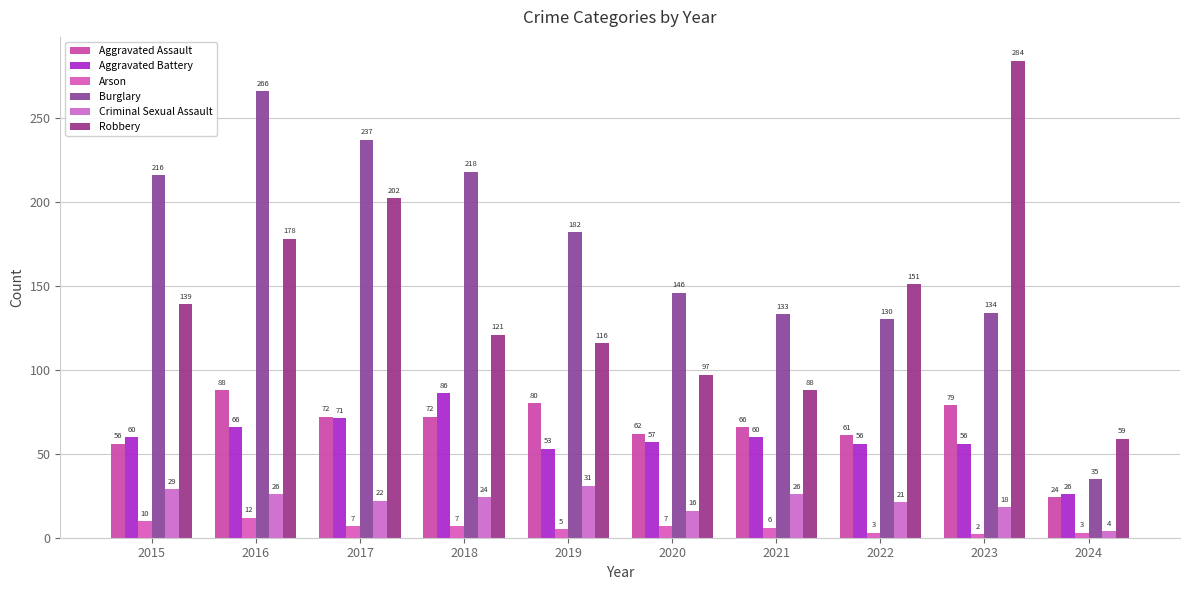

Reading left to right, list all the values displayed in this chart.

Aggravated Assault: 56	88	72	72	80	62	66	61	79	24
Aggravated Battery: 60	66	71	86	53	57	60	56	56	26
Arson: 10	12	7	7	5	7	6	3	2	3
Burglary: 216	266	237	218	182	146	133	130	134	35
Criminal Sexual Assault: 29	26	22	24	31	16	26	21	18	4
Robbery: 139	178	202	121	116	97	88	151	284	59